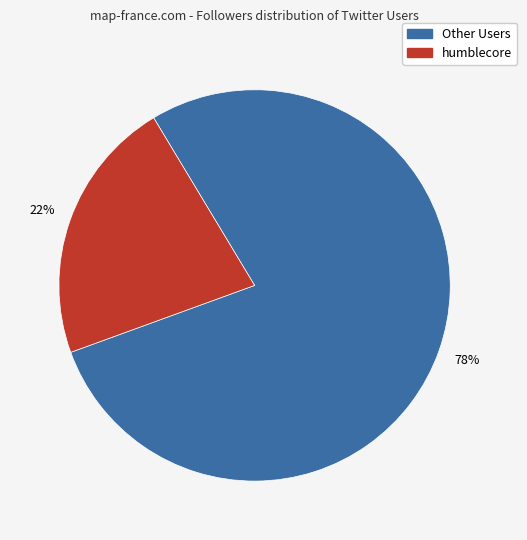

To the nearest percent, what is the difference between the largest and smallest slice percentages?

56%